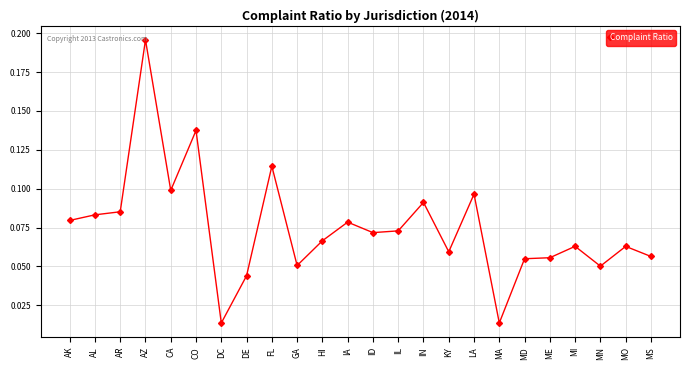

Which has a higher value, MS or CO?

CO